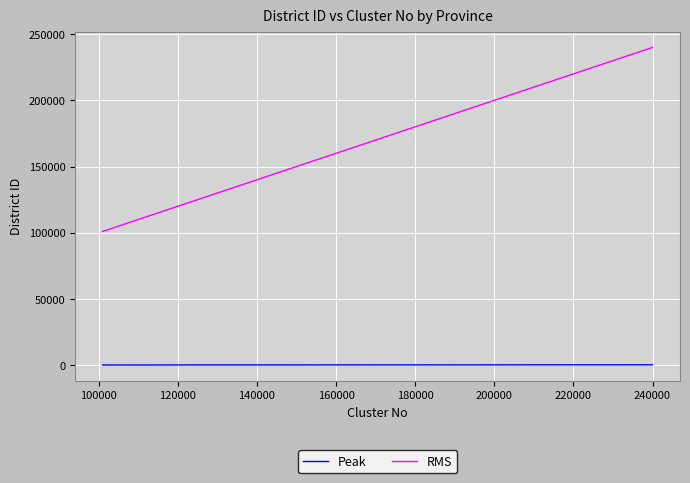

What are all the series names shown in the legend?

Peak, RMS